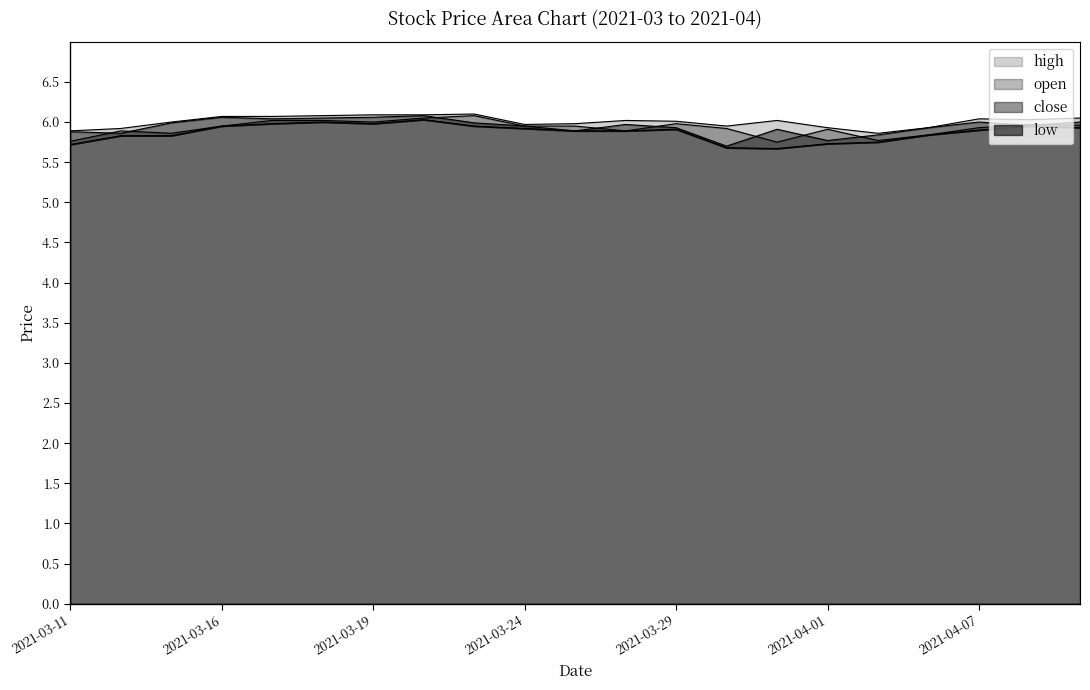

Between 2021-03-26 and 2021-04-06, which series saw the biggest shift?

high